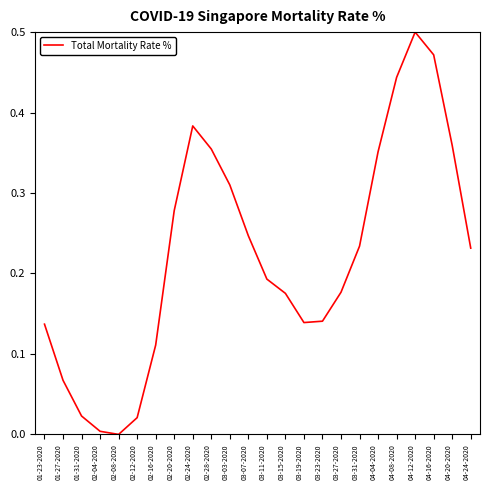

How many interior local valleys (lower than both neighbors) does the data have?

2